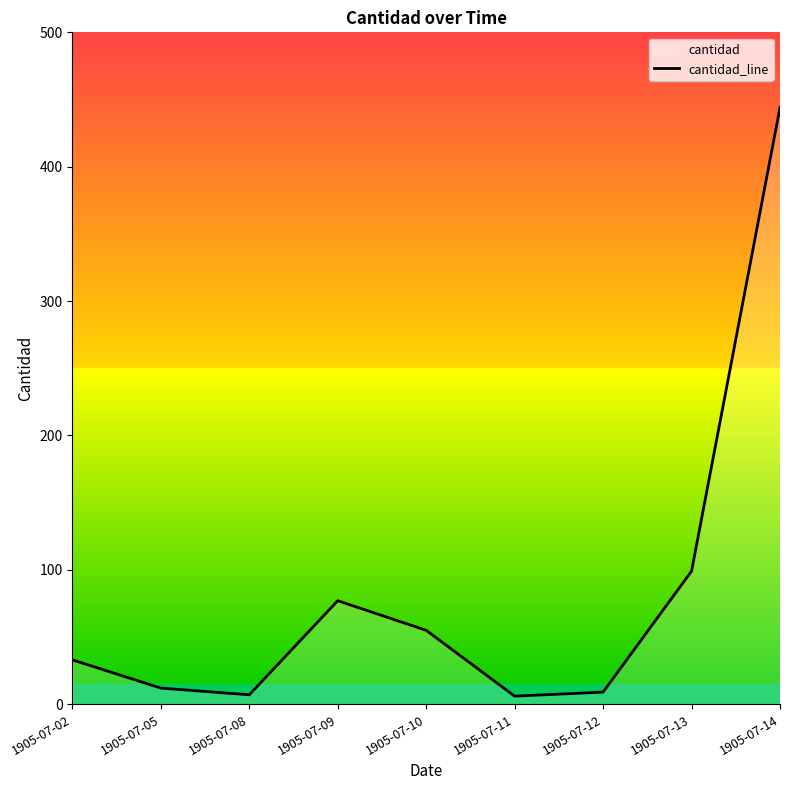

Is it true that the value at 1905-07-10 is 55?

True